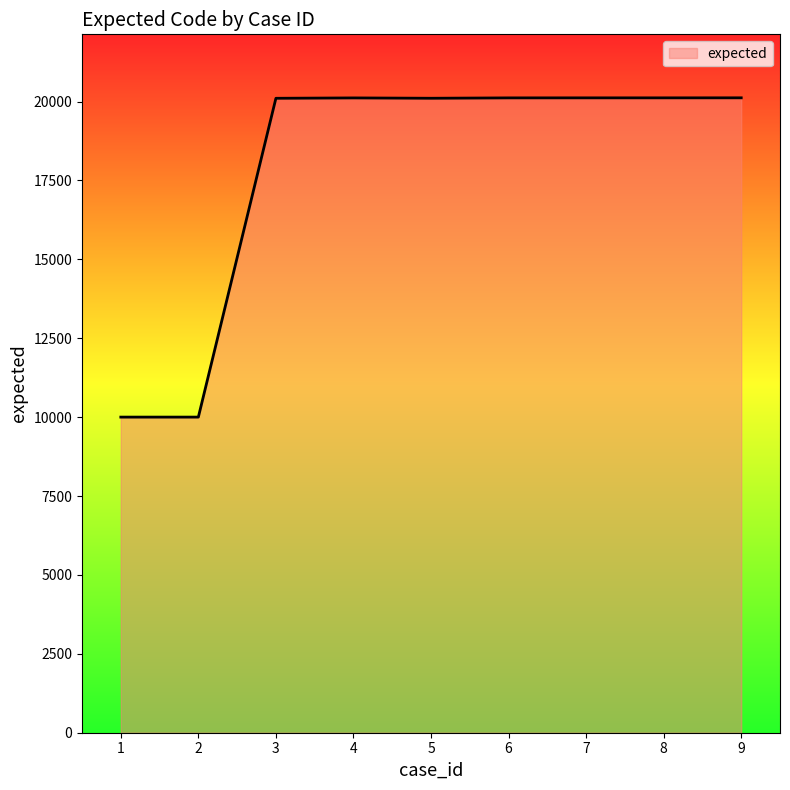

The value at 8 is 30143. True or false?

False